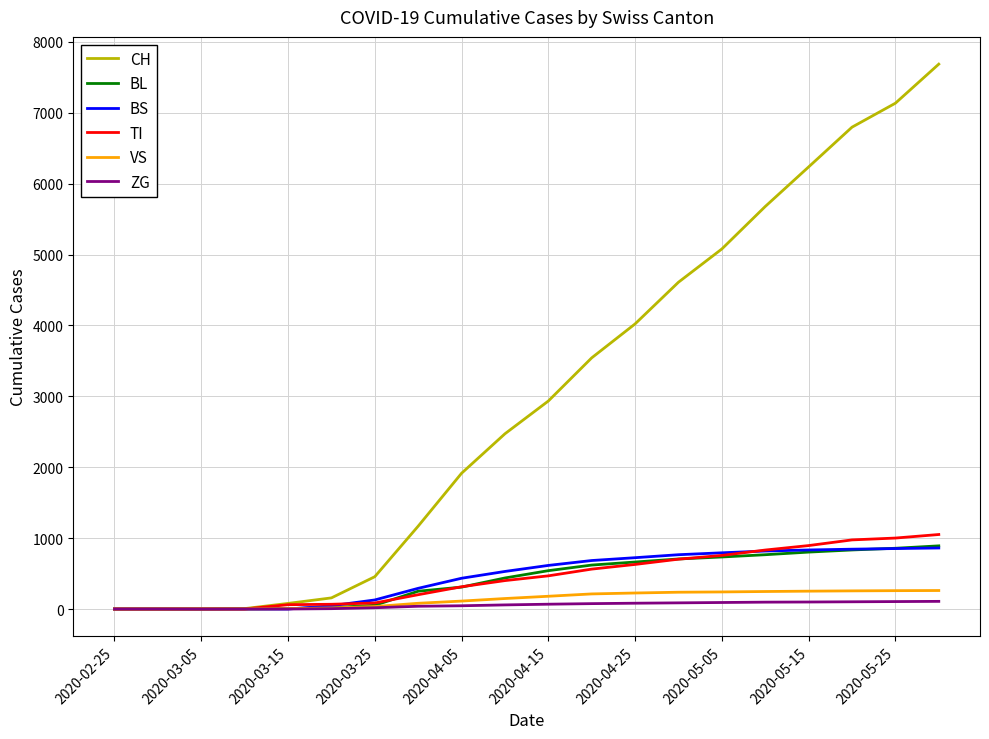

Which series has the largest total across all categories?

CH